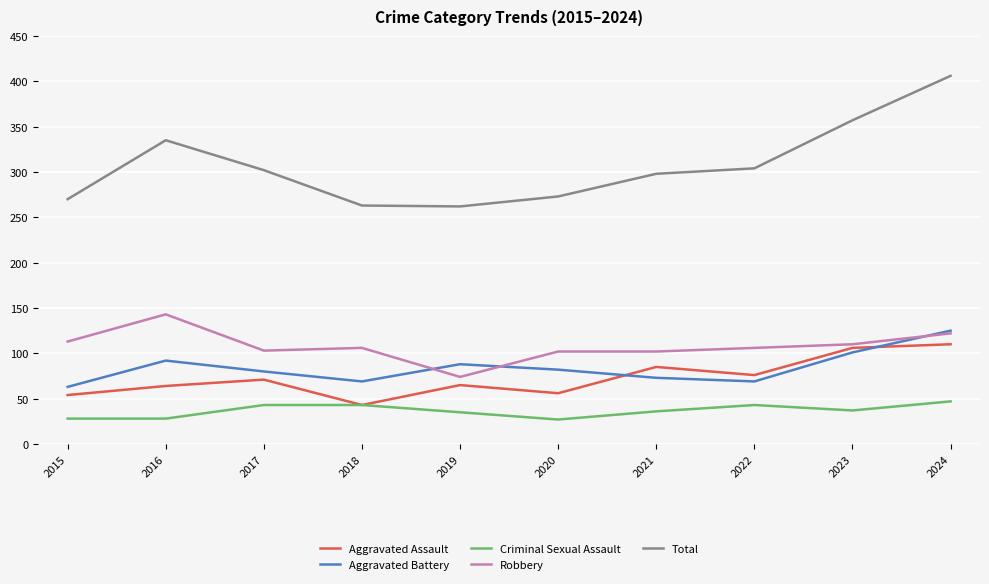

Which series has the largest total across all categories?

Total